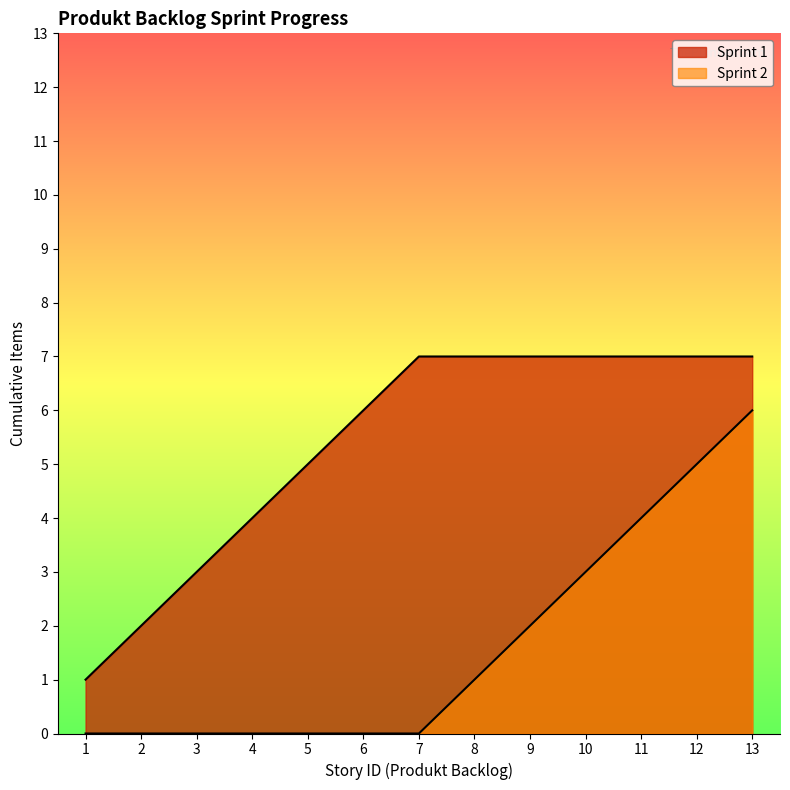

How many lines are shown in the chart?

2